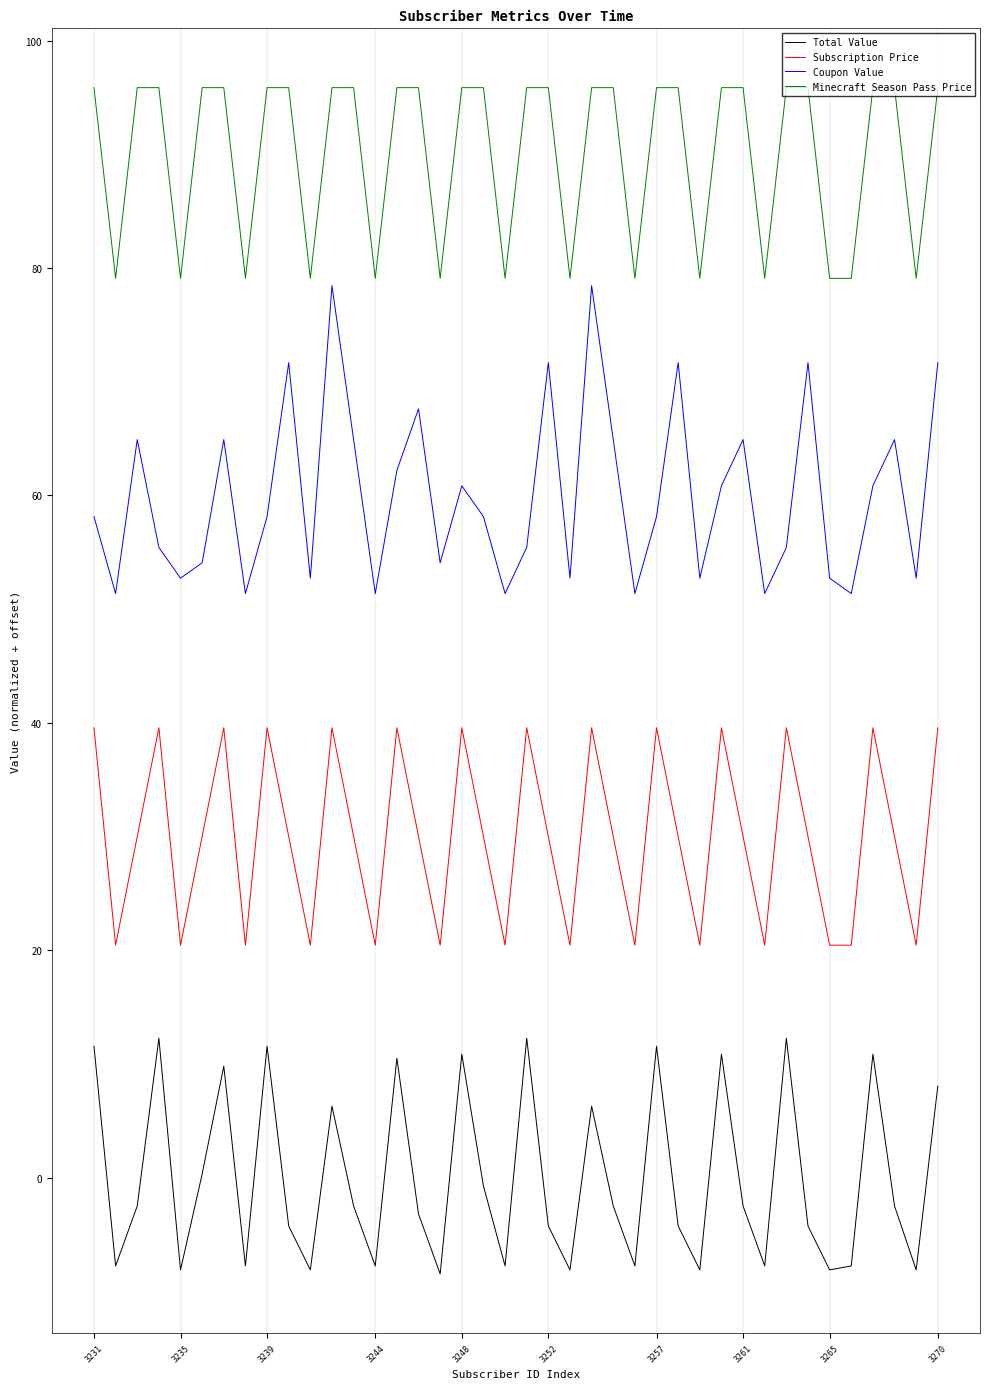

Is this an area chart (filled region under the line)?

No